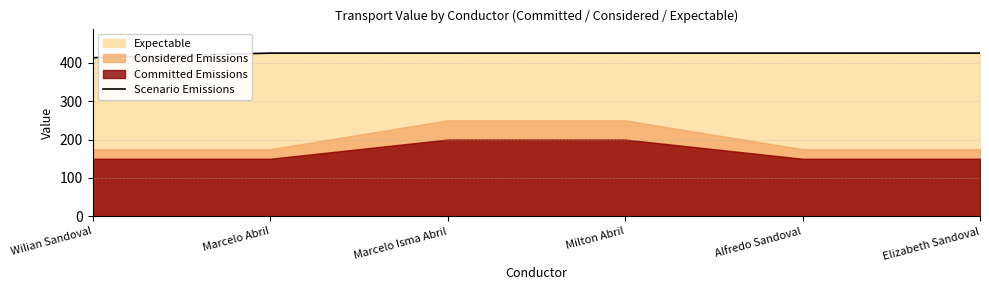

How many lines are shown in the chart?

1